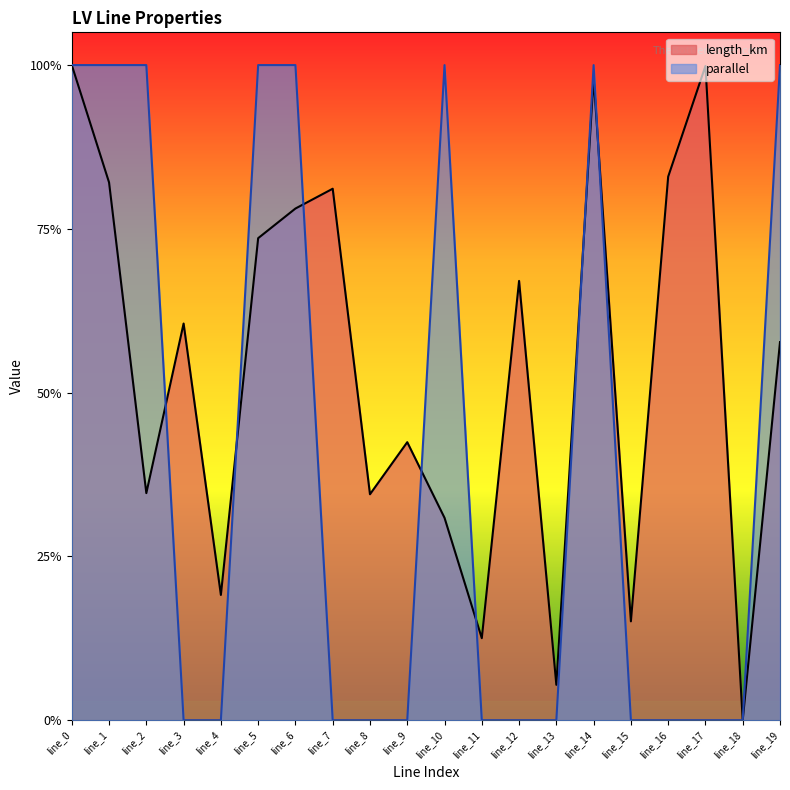

What is the sum of all parallel values?

8.0